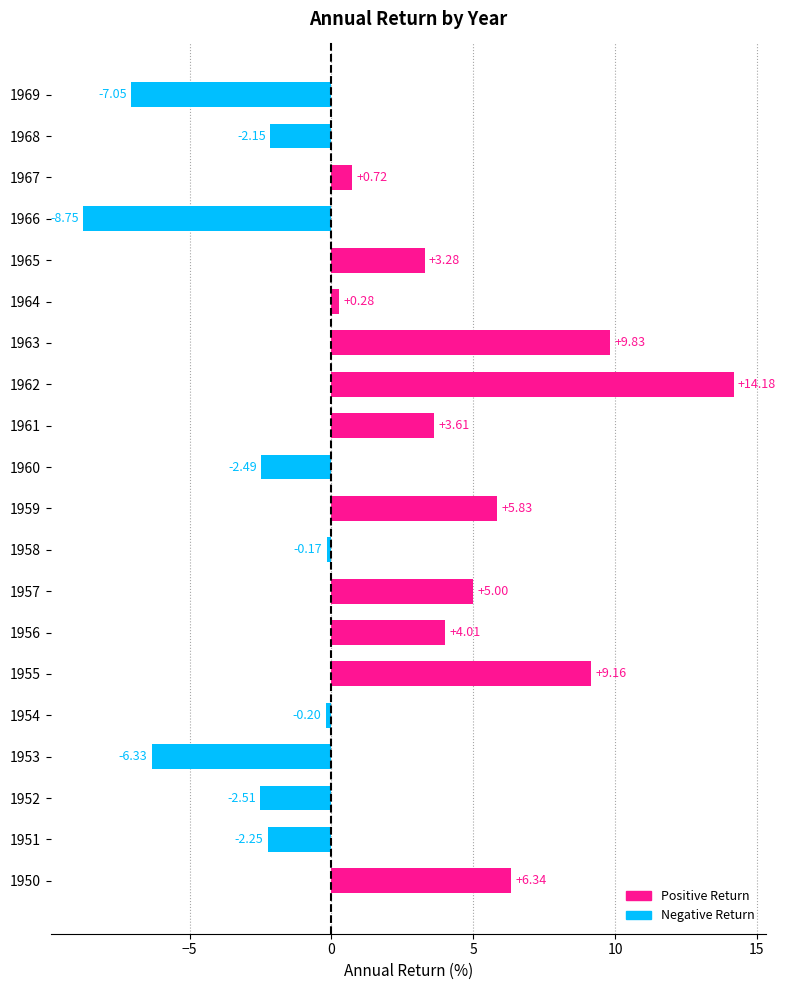

List the labels in order of value, largest first.

1962, 1963, 1955, 1950, 1959, 1957, 1956, 1961, 1965, 1967, 1964, 1958, 1954, 1968, 1951, 1960, 1952, 1953, 1969, 1966